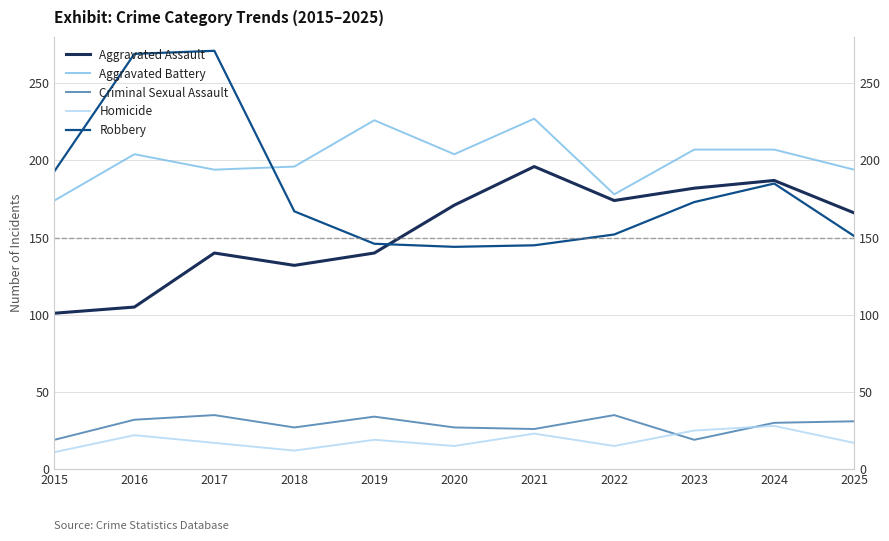

At which label is Aggravated Battery closest to 200?

2016